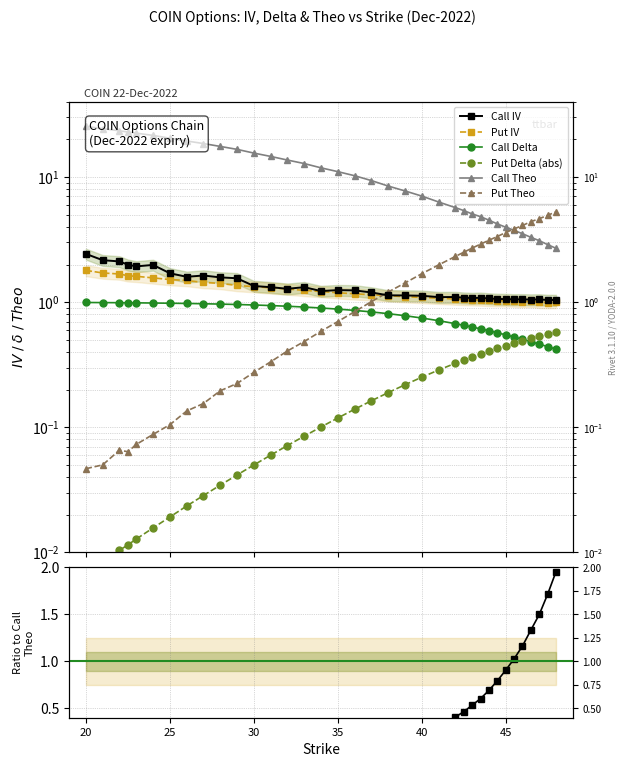

Reading right to left, transcribe all the data shown in this chart.

Call IV: 1.0	1.0	1.1	1.0	1.1	1.1	1.1	1.1	1.1	1.1	1.1	1.1	1.1	1.1	1.1	1.1	1.1	1.2	1.2	1.2	1.2	1.3	1.3	1.3	1.3	1.6	1.6	1.6	1.6	1.7	2.0	1.9	2.0	2.1	2.2	2.4
Put IV: 1.0	1.0	1.0	1.0	1.0	1.0	1.0	1.0	1.0	1.0	1.0	1.1	1.1	1.1	1.1	1.1	1.1	1.1	1.2	1.2	1.2	1.2	1.3	1.3	1.3	1.4	1.4	1.4	1.5	1.5	1.6	1.6	1.6	1.7	1.7	1.8
Call Delta: 0.4	0.4	0.5	0.5	0.5	0.5	0.5	0.6	0.6	0.6	0.6	0.7	0.7	0.7	0.7	0.8	0.8	0.8	0.9	0.9	0.9	0.9	0.9	0.9	0.9	1.0	1.0	1.0	1.0	1.0	1.0	1.0	1.0	1.0	1.0	1.0
Put Delta (abs): 0.6	0.6	0.5	0.5	0.5	0.5	0.5	0.4	0.4	0.4	0.4	0.3	0.3	0.3	0.3	0.2	0.2	0.2	0.1	0.1	0.1	0.1	0.1	0.1	0.1	0.0	0.0	0.0	0.0	0.0	0.0	0.0	0.0	0.0	0.0	0.0
Call Theo: 2.7	2.9	3.1	3.3	3.5	3.8	4.0	4.2	4.5	4.8	5.1	5.4	5.7	6.3	7.0	7.7	8.5	9.4	10.2	11.1	11.9	12.8	13.7	14.6	15.5	16.6	17.6	18.5	19.4	20.4	21.5	22.4	22.9	23.4	24.4	25.4
Put Theo: 5.3	4.9	4.6	4.4	4.1	3.9	3.6	3.3	3.1	2.9	2.7	2.5	2.3	2.0	1.7	1.4	1.2	1.0	0.8	0.7	0.6	0.5	0.4	0.3	0.3	0.2	0.2	0.2	0.1	0.1	0.1	0.1	0.1	0.1	0.1	0.0